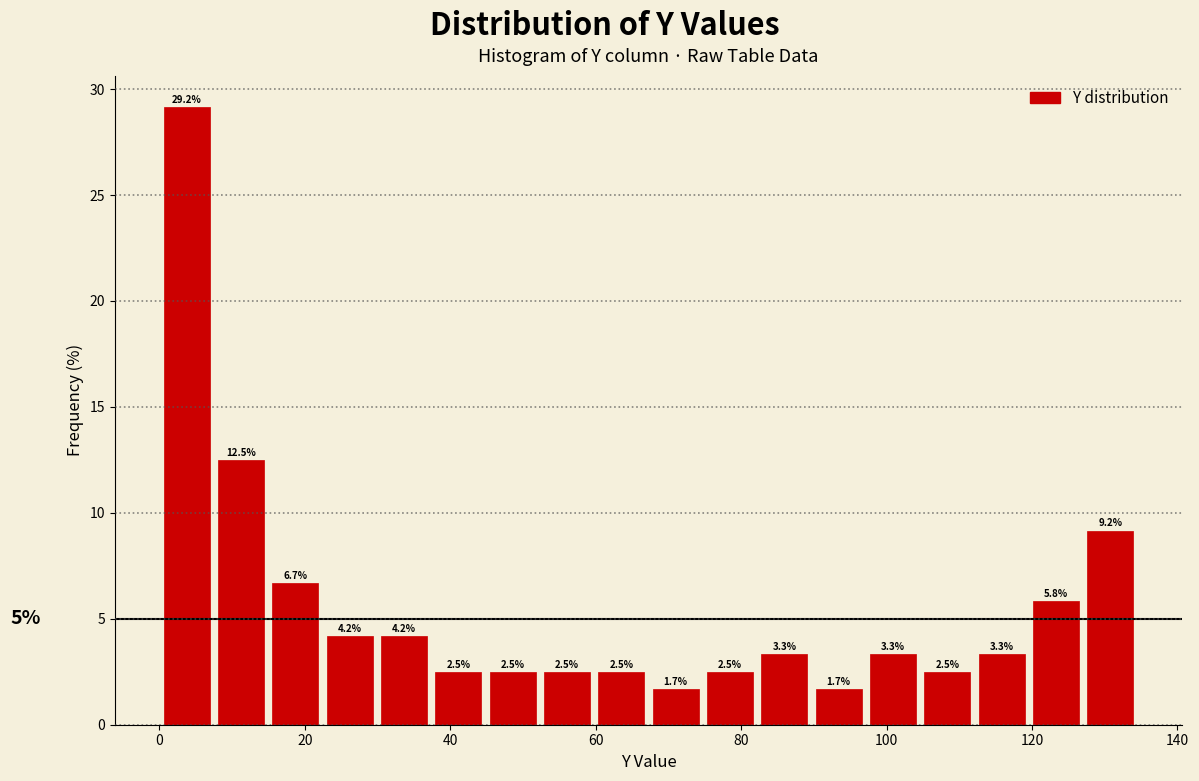

Read against the x-axis, roughly where is the centre of the tallest bar?

4